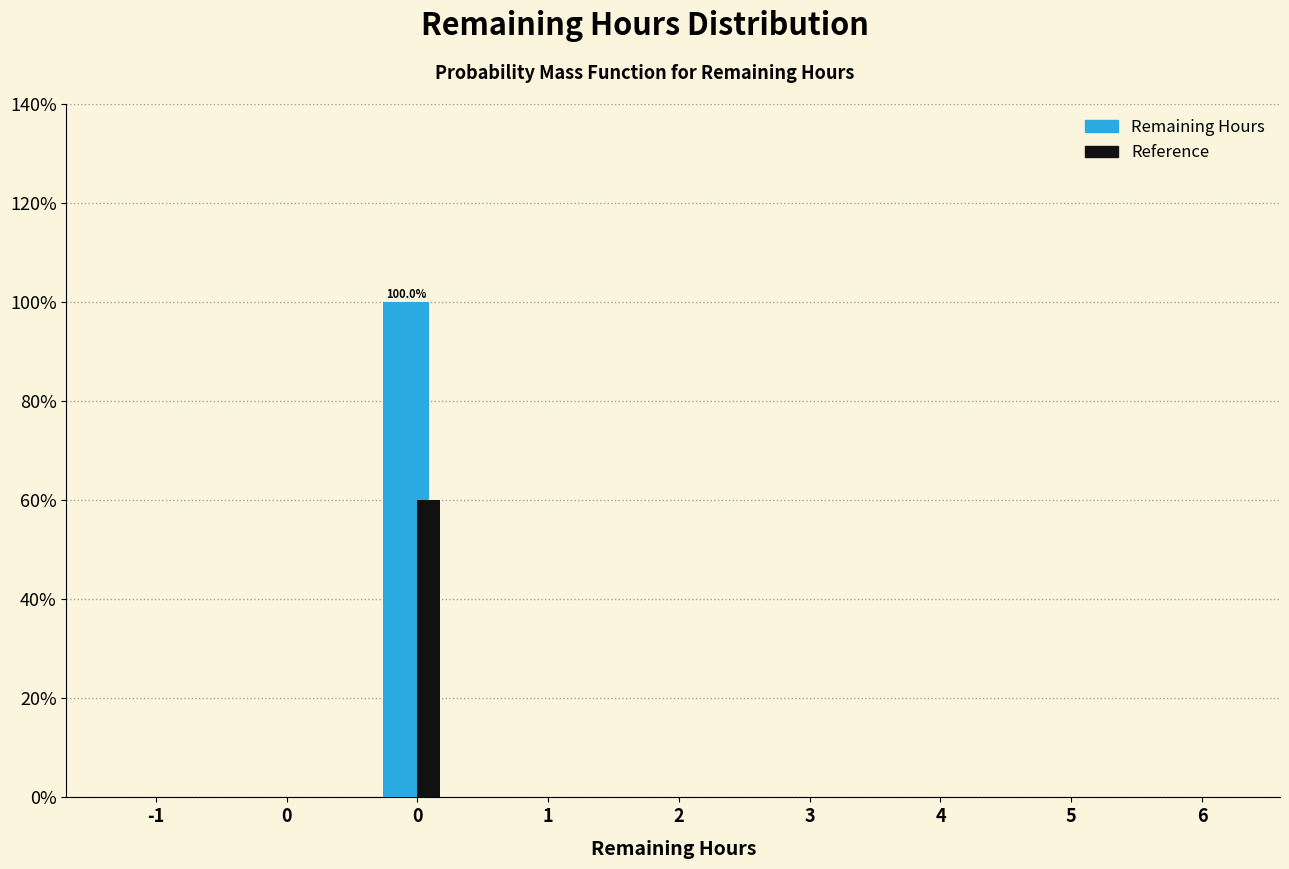

How many series are shown in this chart?

2